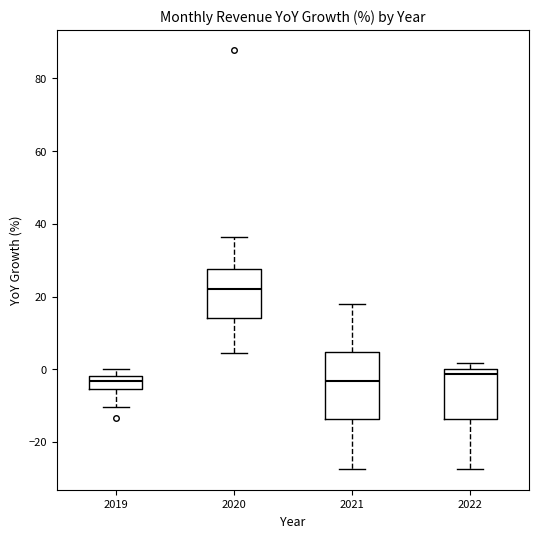

Reading left to right, read every box against the y-axis: the position of its median line, the range the box covers, and the ends of its whiskers. The values are not printed on the chart, so give them approximately, as read against the axis.

2019: median -4, box -6 to -2, whiskers -10 to 0
2020: median 22, box 14 to 28, whiskers 4 to 36
2021: median -4, box -14 to 4, whiskers -28 to 18
2022: median -2, box -14 to 0, whiskers -28 to 2